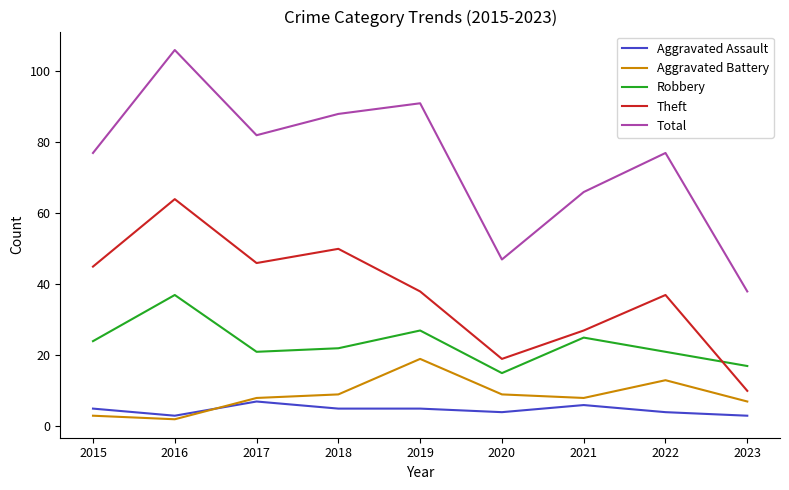

What are all the series names shown in the legend?

Aggravated Assault, Aggravated Battery, Robbery, Theft, Total